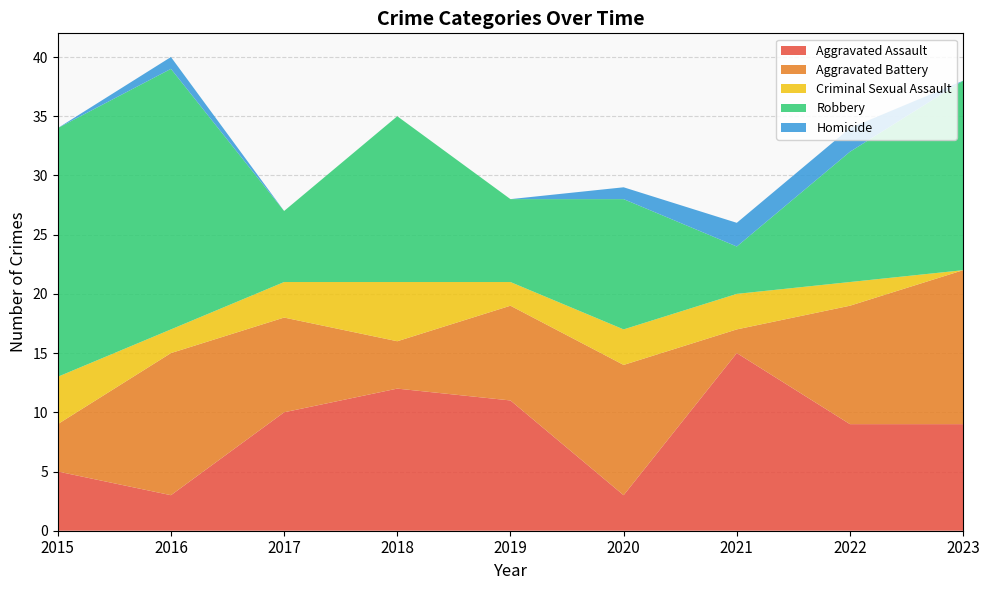

Reading right to left, what are all the values shown in this chart?

Aggravated Assault: 2023=9	2022=9	2021=15	2020=3	2019=11	2018=12	2017=10	2016=3	2015=5
Aggravated Battery: 2023=13	2022=10	2021=2	2020=11	2019=8	2018=4	2017=8	2016=12	2015=4
Criminal Sexual Assault: 2023=0	2022=2	2021=3	2020=3	2019=2	2018=5	2017=3	2016=2	2015=4
Robbery: 2023=16	2022=11	2021=4	2020=11	2019=7	2018=14	2017=6	2016=22	2015=21
Homicide: 2023=0	2022=2	2021=2	2020=1	2019=0	2018=0	2017=0	2016=1	2015=0